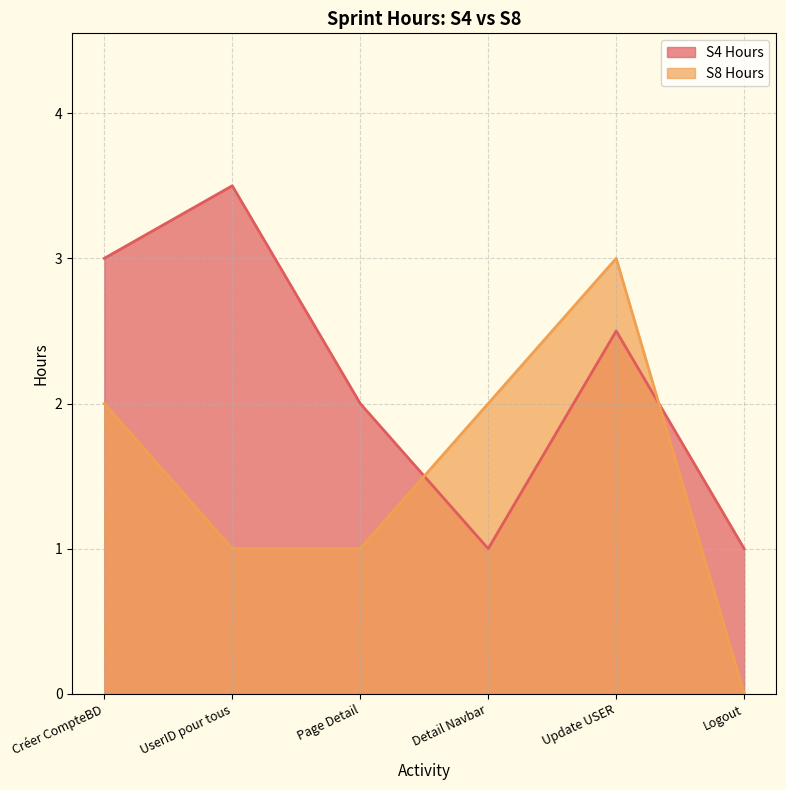

Which series ends up on top after the final intersection of S4 Hours and S8 Hours?

S4 Hours